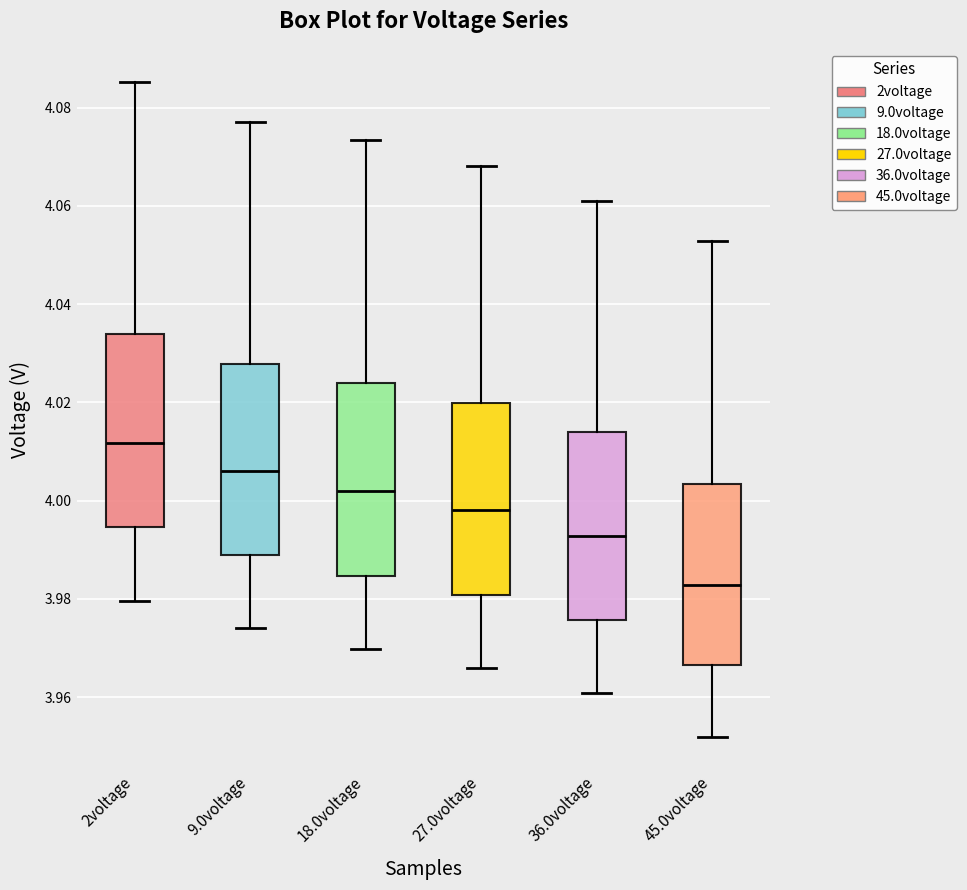

Where is the upper edge of the box for 45.0voltage on the y-axis? The values are not printed on the chart, so give them approximately, as read against the axis.

4.004